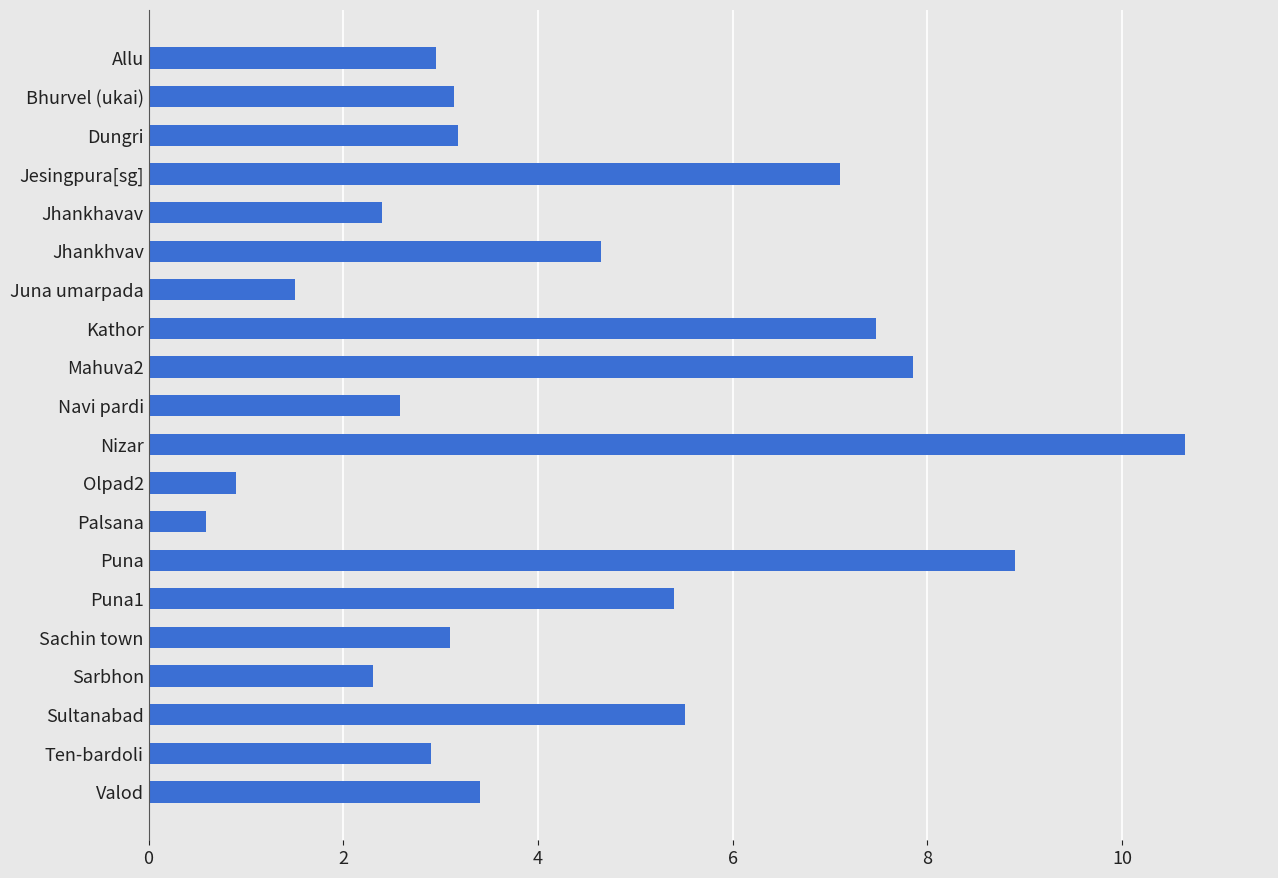

What is the average value?

4.3